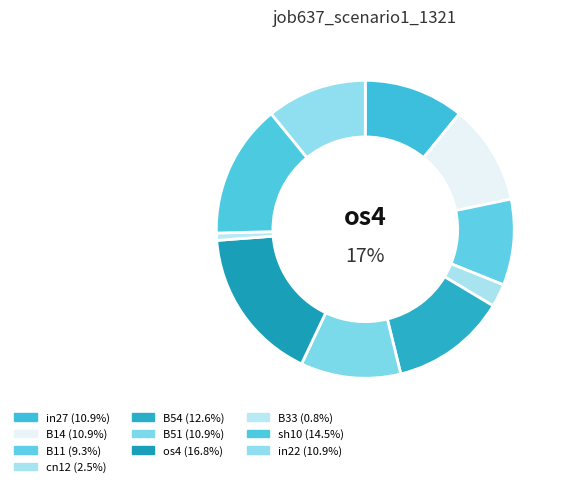

To the nearest percent, what percentage of the pie is B51?

11%